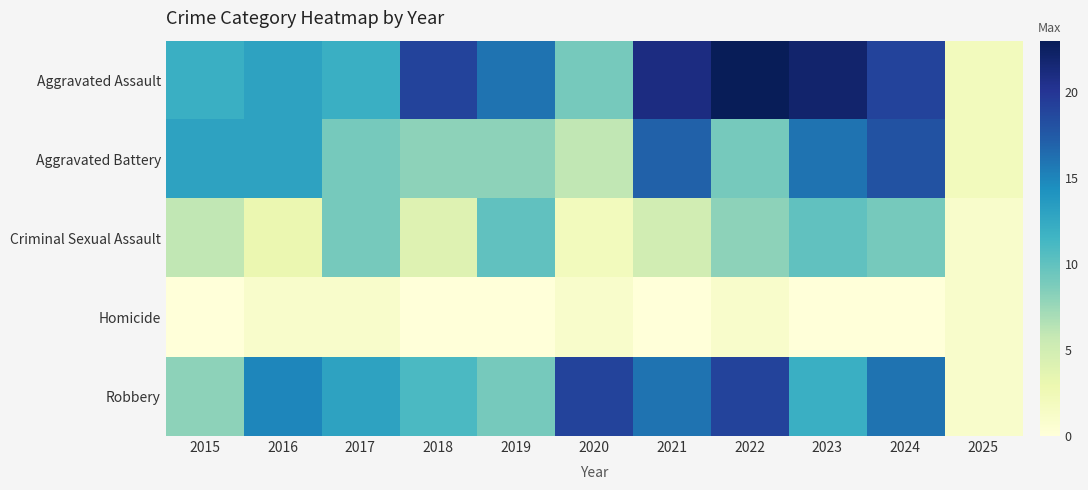

List the series in order of their peak value, highest first.

Aggravated Assault, Robbery, Aggravated Battery, Criminal Sexual Assault, Homicide